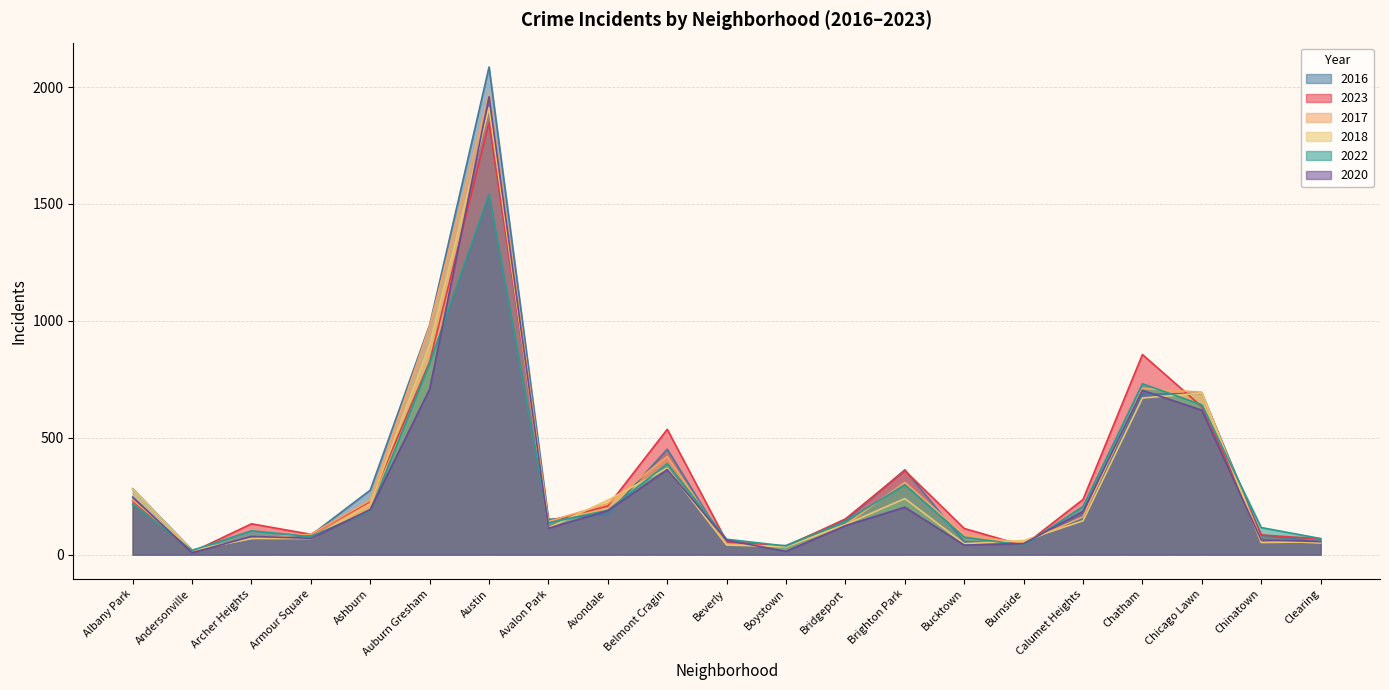

What is the value of the 2020 point at the 12th from the left?

14